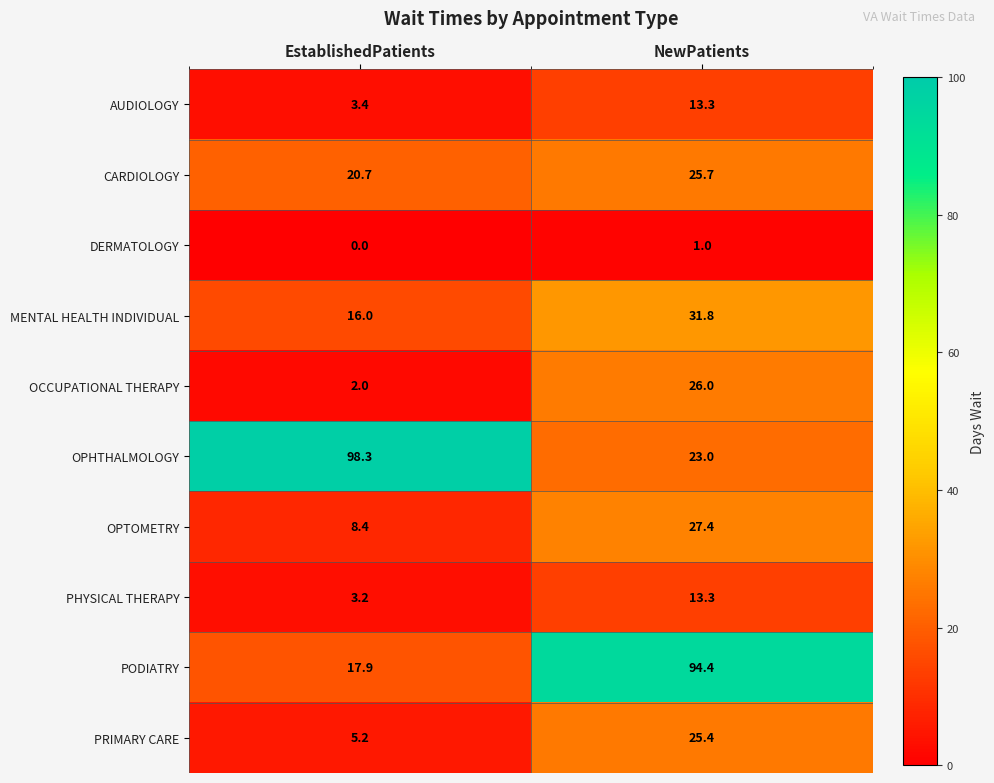

Which category has the highest value across all series?

EstablishedPatients